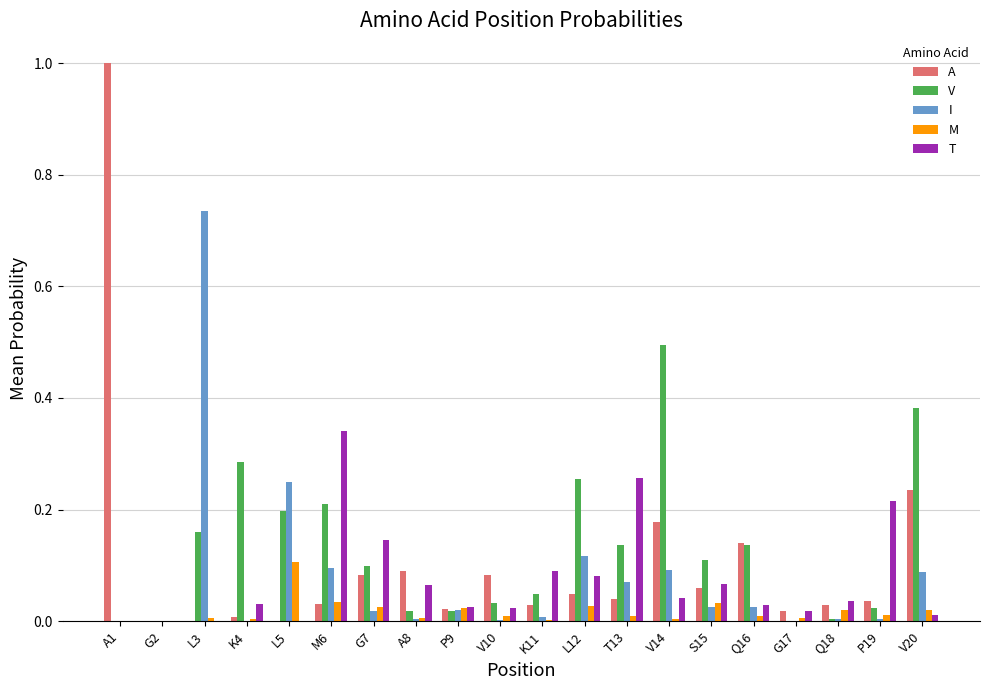

How many distinct data groups are displayed?

5